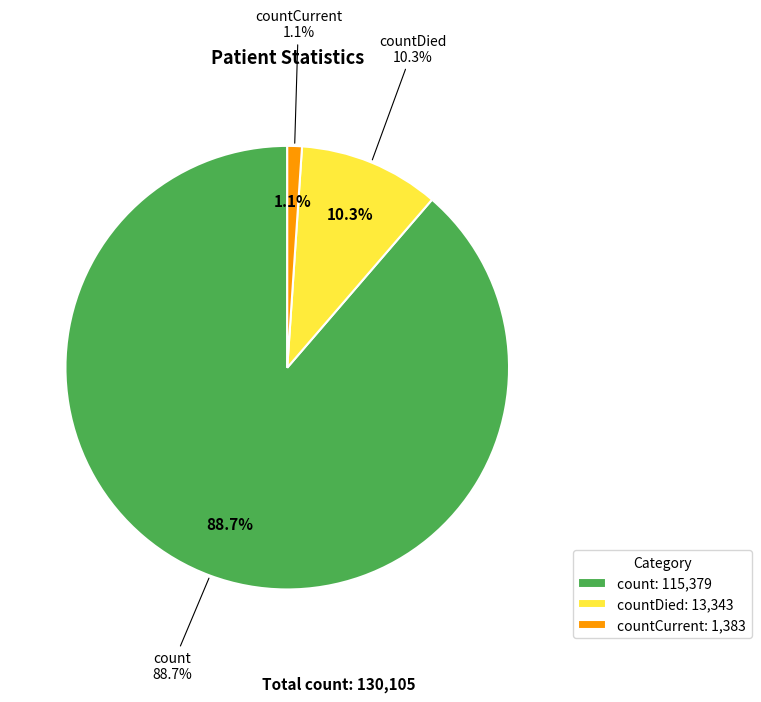

What is the ratio of the value at countCurrent to the value at countDied?

0.1